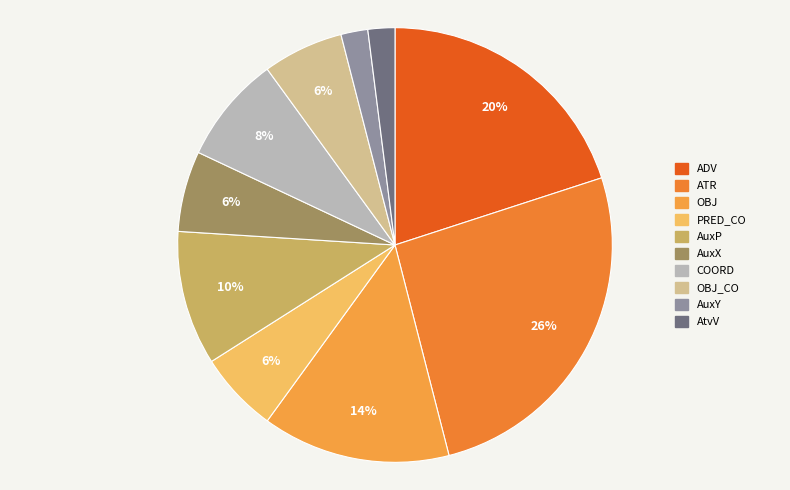

Which slice is the smallest?

AuxY